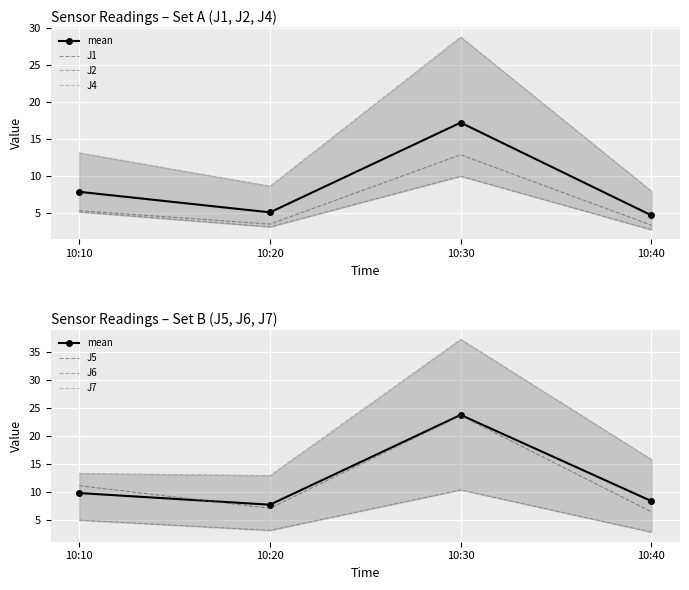

Reading left to right, what are all the values shown in this chart?

J1: 10:10=5.4	10:20=3.6	10:30=12.9	10:40=3.4
J2: 10:10=5.2	10:20=3.2	10:30=10.0	10:40=2.8
J4: 10:10=13.2	10:20=8.7	10:30=28.8	10:40=8.0
J5: 10:10=11.2	10:20=7.2	10:30=23.7	10:40=6.5
J6: 10:10=5.0	10:20=3.2	10:30=10.4	10:40=2.9
J7: 10:10=13.4	10:20=13.0	10:30=37.3	10:40=15.9